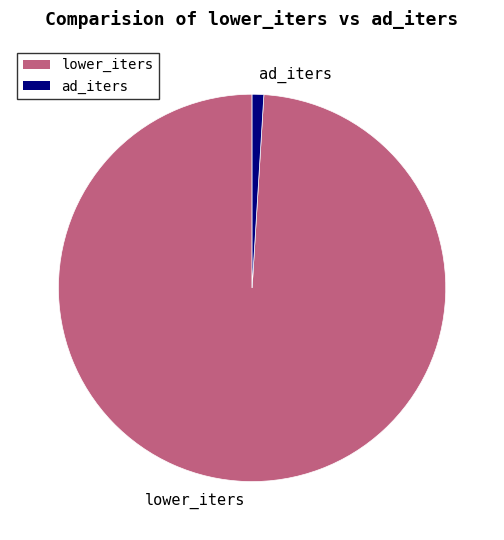

Is there any slice that represents more than half of the pie?

Yes